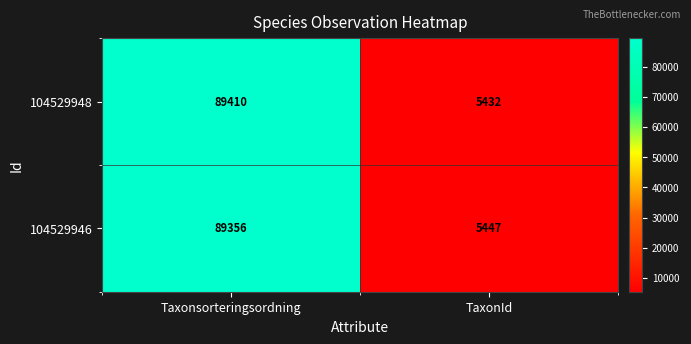

What is the smallest value displayed?

5432